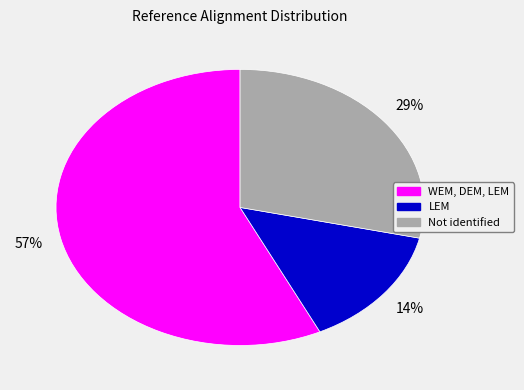

True or false: WEM, DEM, LEM accounts for 57% of the total.

True